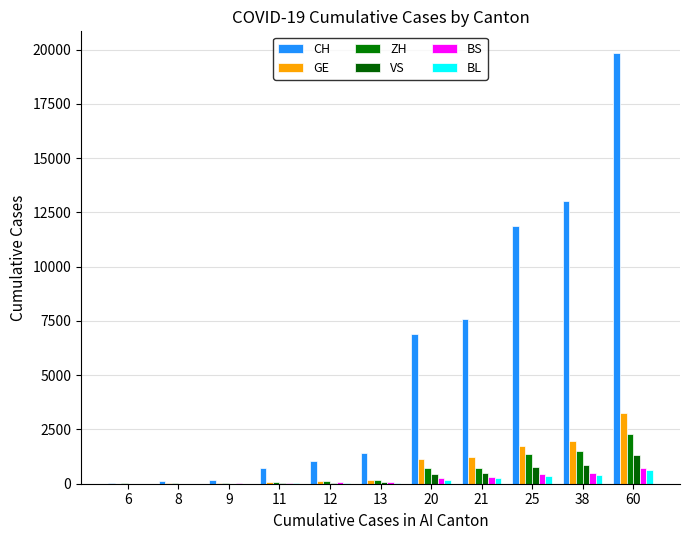

Reading left to right, list all the values displayed in this chart.

CH: 6=37	8=117	9=182	11=702	12=1054	13=1406	20=6917	21=7607	25=11892	38=13002	60=19849
GE: 6=8	8=15	9=19	11=84	12=114	13=178	20=1119	21=1248	25=1757	38=1979	60=3270
ZH: 6=11	8=24	9=30	11=102	12=141	13=164	20=712	21=712	25=1371	38=1503	60=2306
VS: 6=3	8=5	9=6	11=30	12=53	13=76	20=436	21=498	25=793	38=874	60=1334
BS: 6=3	8=8	9=15	11=49	12=73	13=92	20=270	21=297	25=462	38=501	60=714
BL: 6=2	8=6	9=6	11=26	12=26	13=42	20=184	21=282	25=341	38=422	60=610